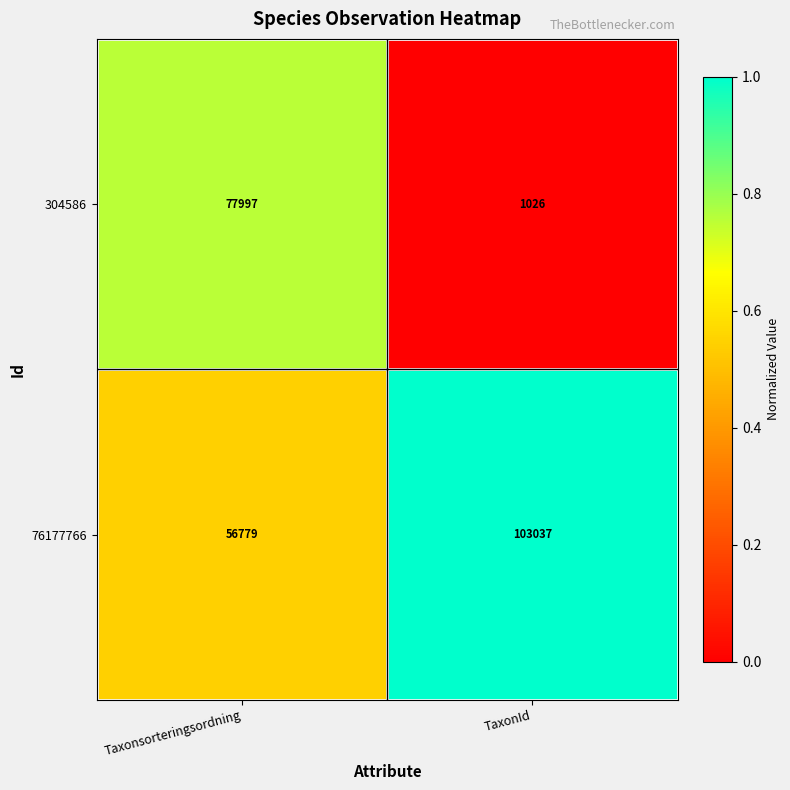

Reading left to right, extract all data points from this chart.

304586: Taxonsorteringsordning=77997	TaxonId=1026
76177766: Taxonsorteringsordning=56779	TaxonId=103037